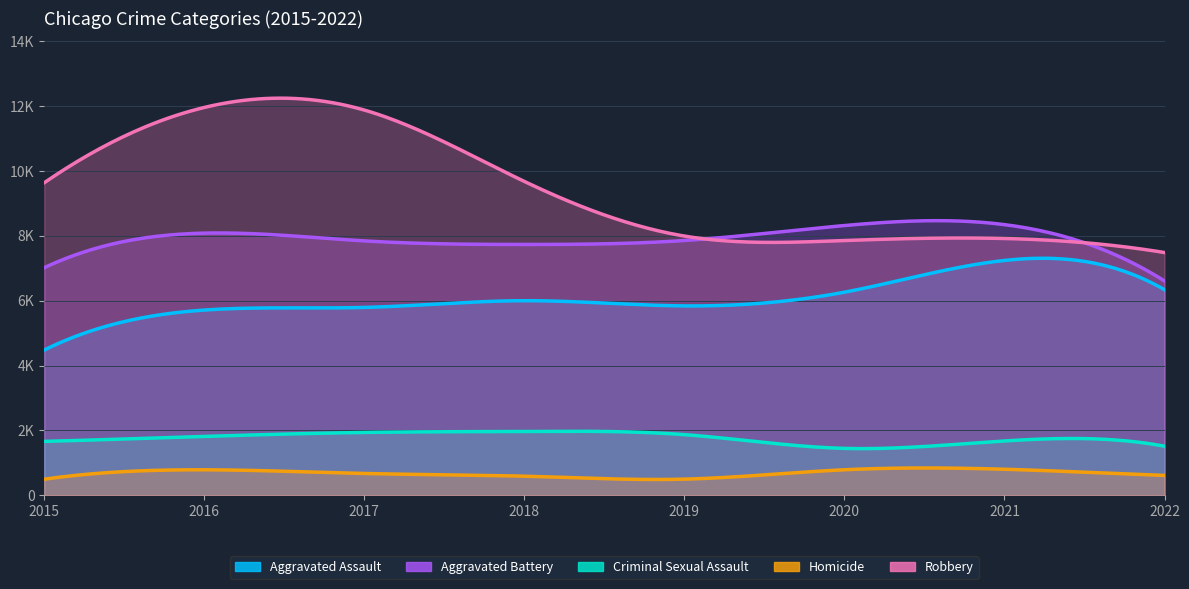

Which series has the largest range (max minus min)?

Robbery